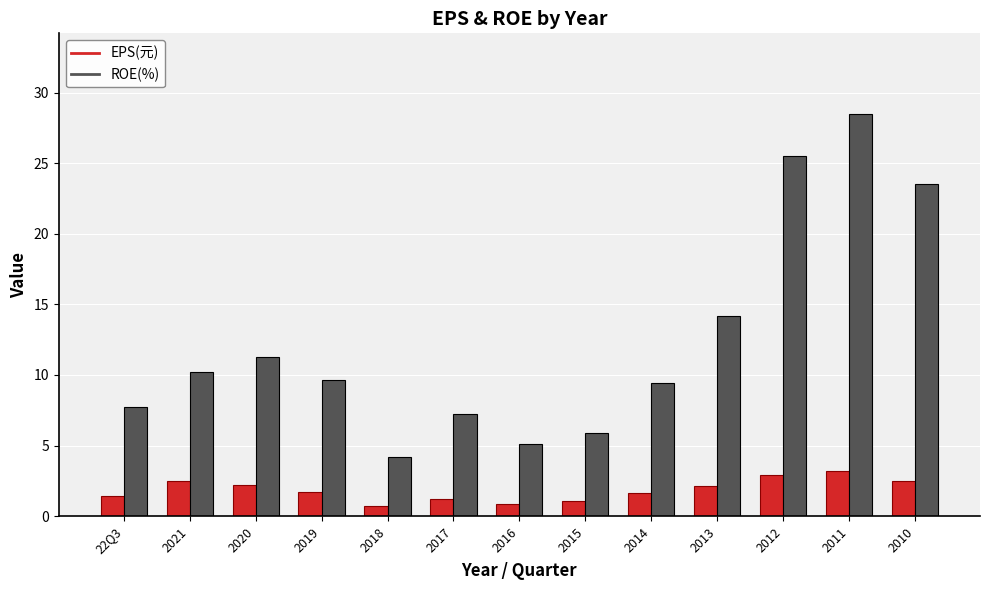

Are the bars horizontal?

No